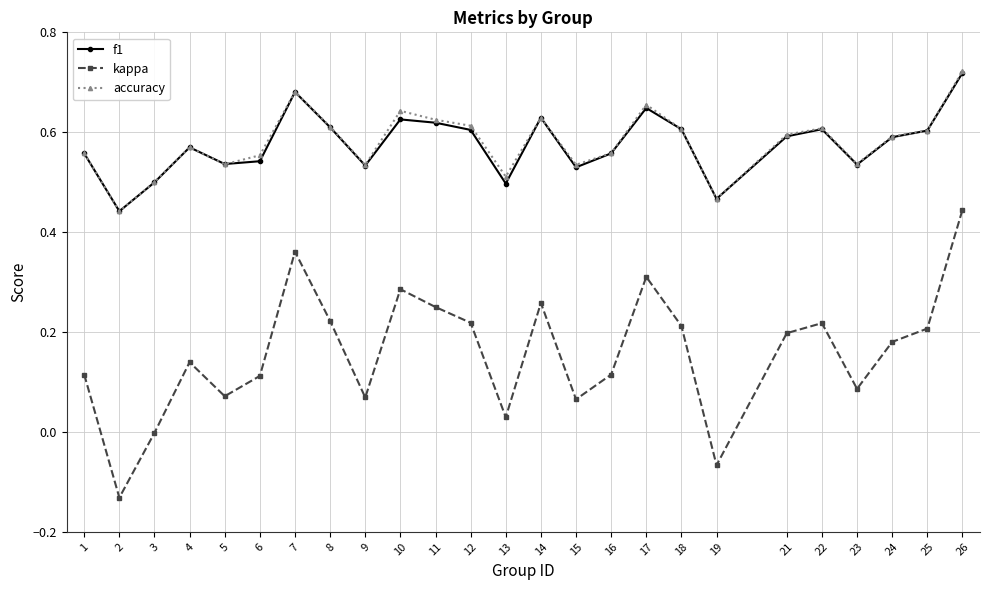

True or false: kappa and f1 intersect in this chart.

False